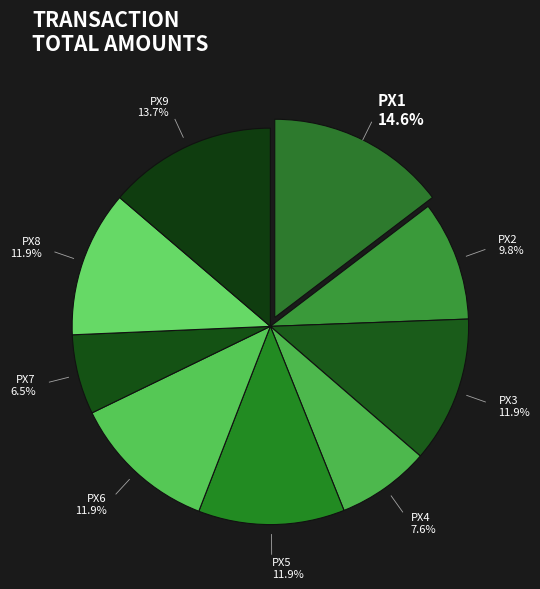

How many slices are in this pie chart?

9